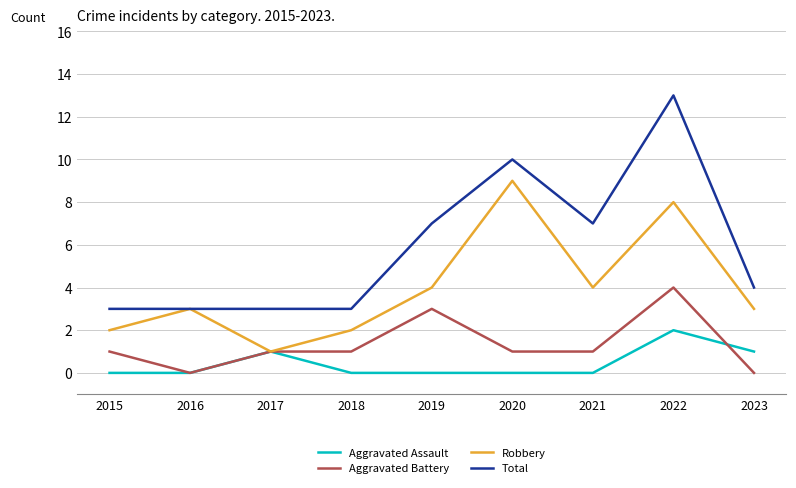

True or false: Aggravated Battery has a value of 2 at 2015.

False